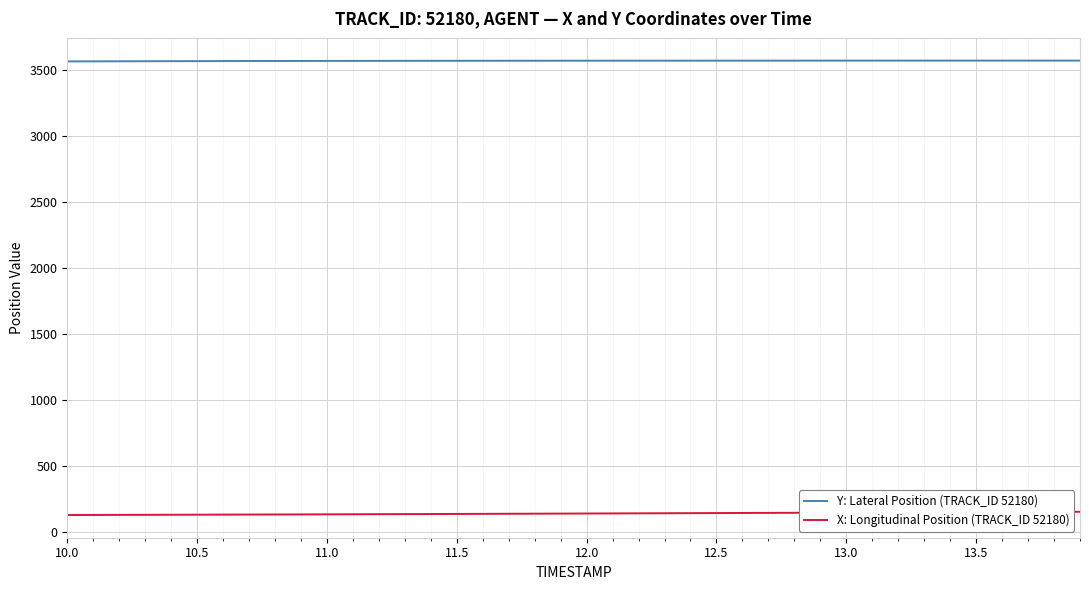

Which series has the largest total across all categories?

Y: Lateral Position (TRACK_ID 52180)